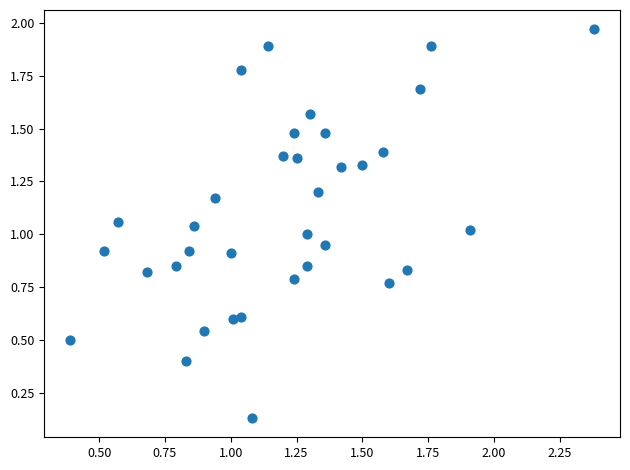

What is the range of Y values (max minus min)?

1.8